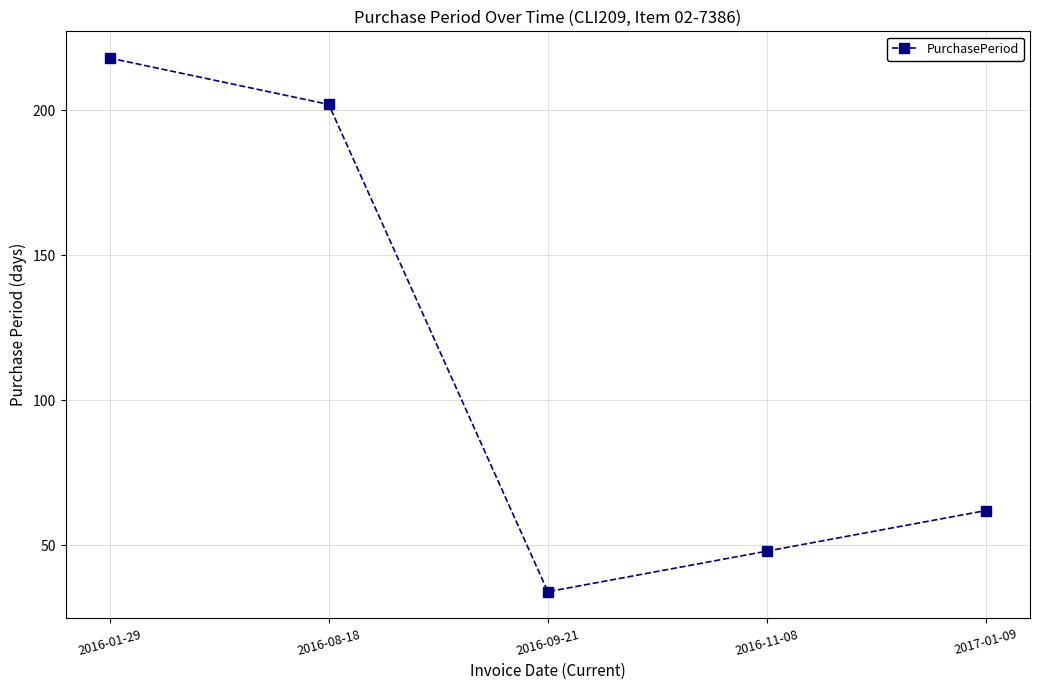

List the labels in order of value, largest first.

2016-01-29, 2016-08-18, 2017-01-09, 2016-11-08, 2016-09-21